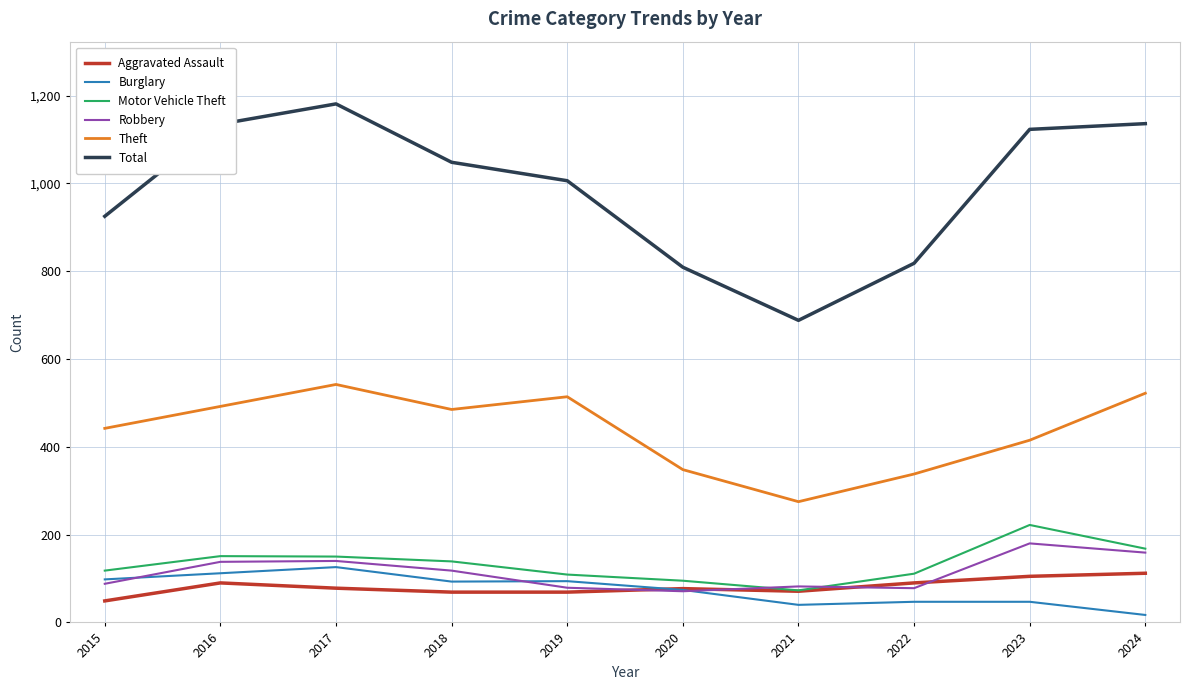

Count the number of data series in this chart.

6